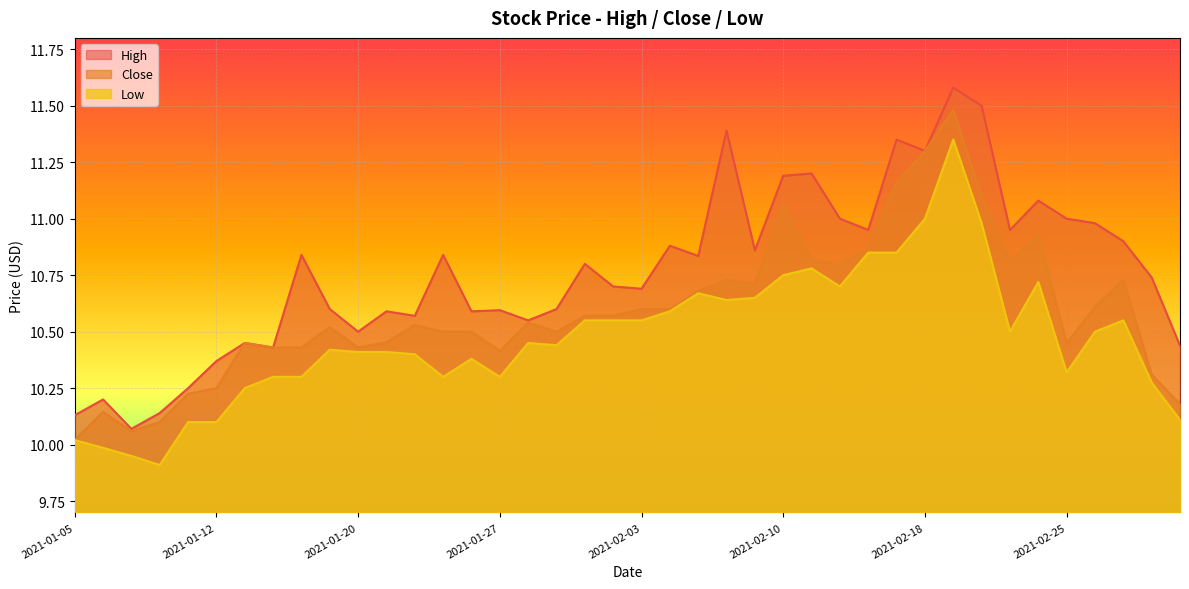

What is the maximum value for Low?

11.3